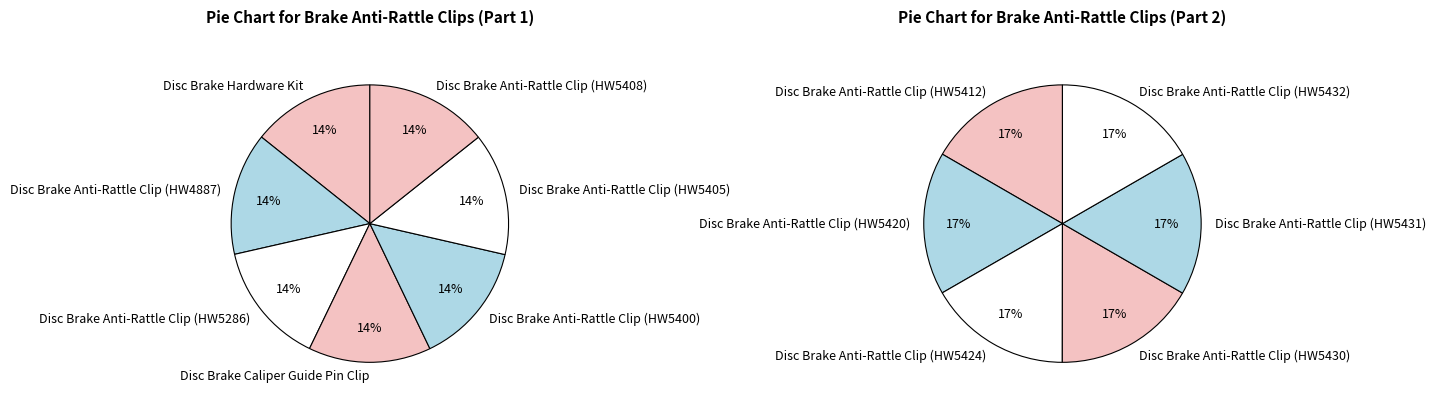

Is there any slice that represents more than half of the pie?

No